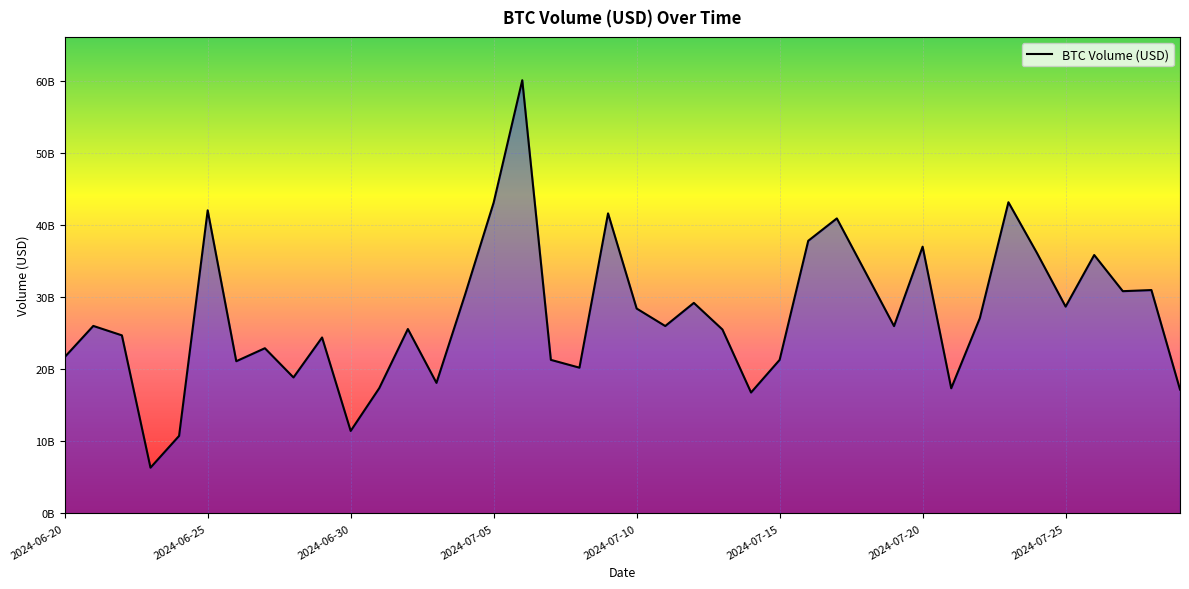

Reading left to right, transcribe all the data shown in this chart.

2024-06-20=21680698980.9	2024-06-21=26001551474.8	2024-06-22=24694310198.9	2024-06-23=6340606686.2	2024-06-24=10748270931.5	2024-06-25=42036553106.9	2024-06-26=21105562261.6	2024-06-27=22908540919.0	2024-06-28=18855138893.1	2024-06-29=24399416695.2	2024-06-30=11435110883.9	2024-07-01=17373592048.1	2024-07-02=25573074910.7	2024-07-03=18100530101.7	2024-07-04=30348692427.0	2024-07-05=43112005394.9	2024-07-06=60081357583.3	2024-07-07=21293913670.9	2024-07-08=20211914621.3	2024-07-09=41614266908.3	2024-07-10=28413854577.3	2024-07-11=25987656347.3	2024-07-12=29196653598.8	2024-07-13=25504482306.2	2024-07-14=16765547593.2	2024-07-15=21295520563.7	2024-07-16=37810068492.9	2024-07-17=40914441633.1	2024-07-18=33459451713.6	2024-07-19=25976148878.6	2024-07-20=36994610752.2	2024-07-21=17353396168.0	2024-07-22=27078771828.0	2024-07-23=43157593651.8	2024-07-24=36100536095.2	2024-07-25=28680123269.7	2024-07-26=35836896135.5	2024-07-27=30821370069.2	2024-07-28=30976752616.8	2024-07-29=17175244020.4